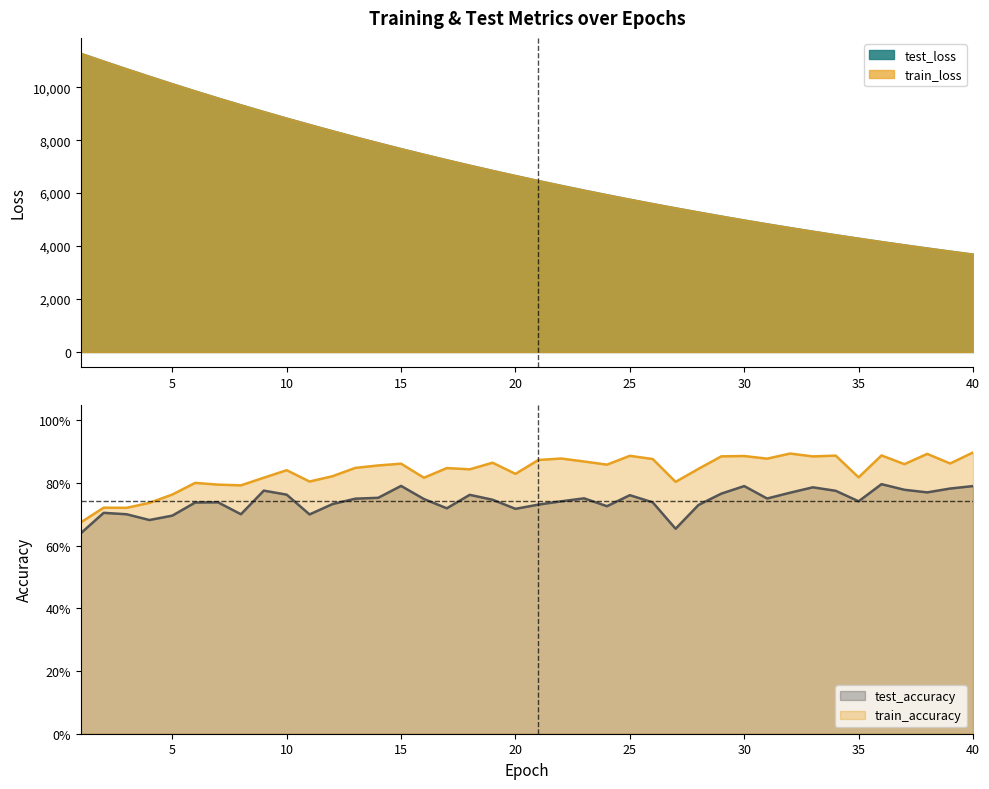

Does the chart display data point markers on the line(s)?

No